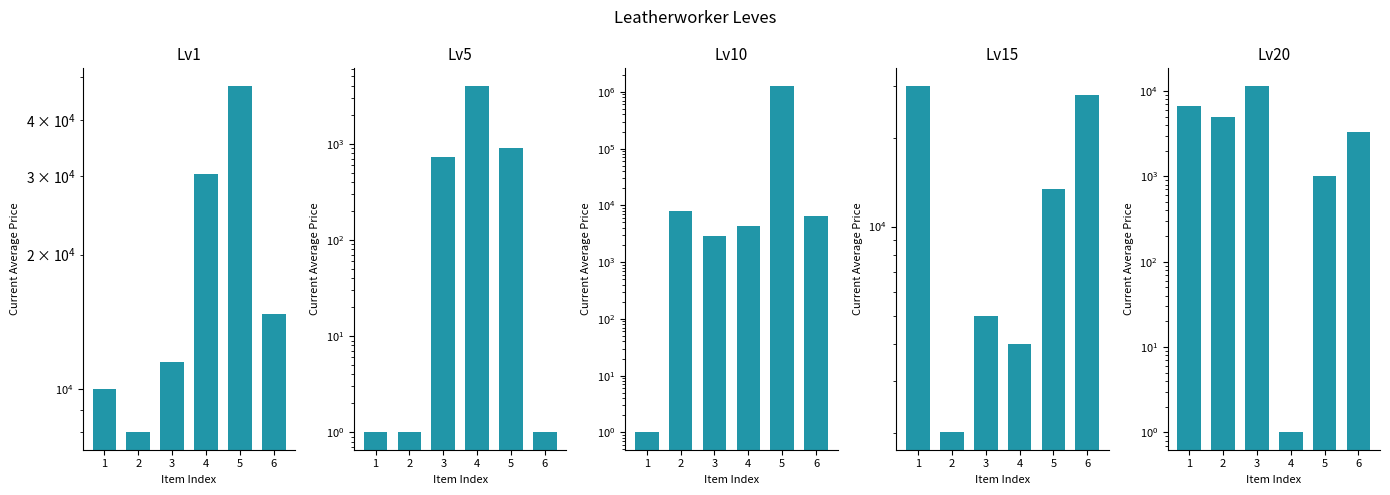

How many groups of bars are there?

6